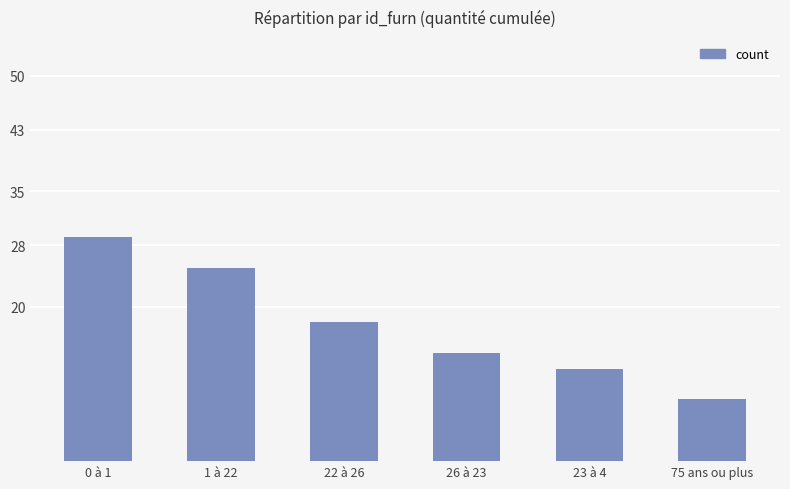

What is the average value?

18